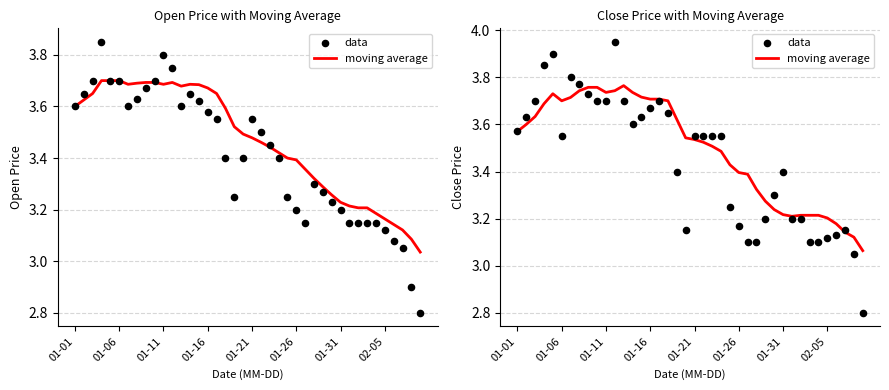

At how many categories does at least one series exceed 2?

40